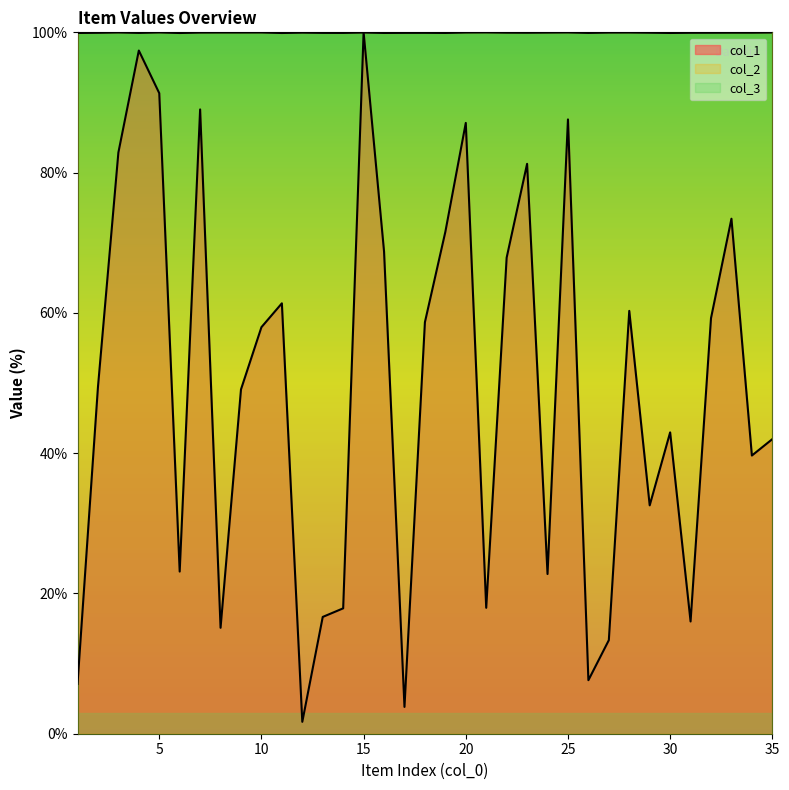

At how many categories does at least one series exceed 39?

35